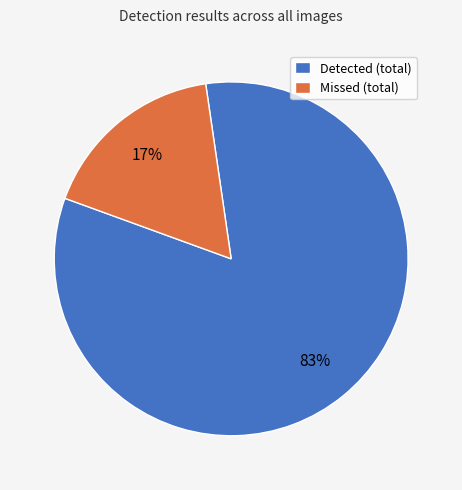

True or false: Detected (total) accounts for 69% of the total.

False